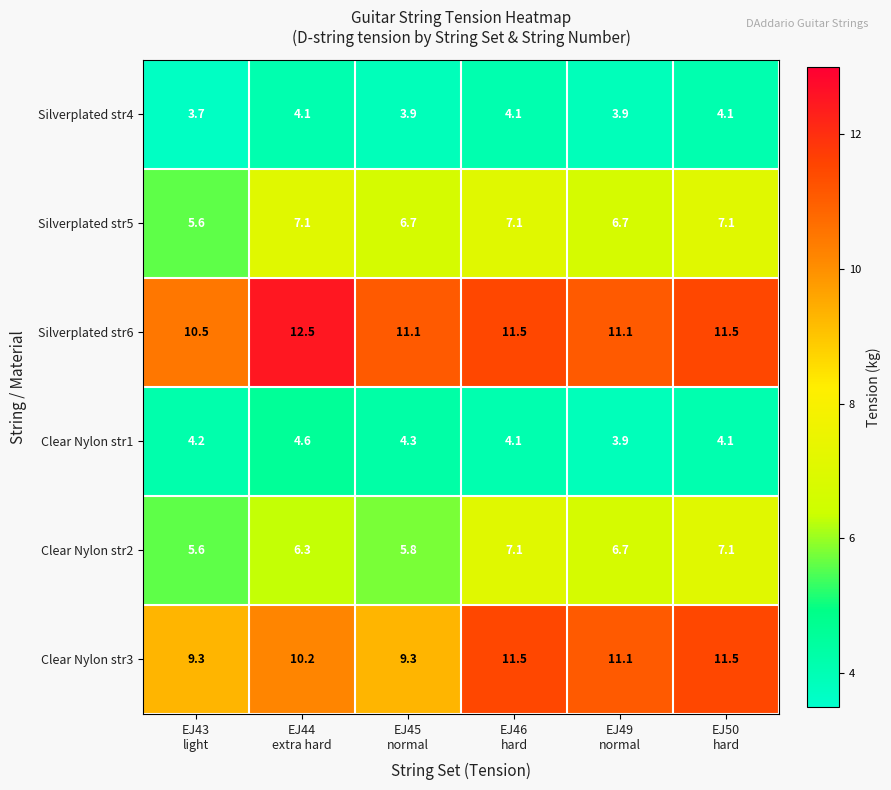

What is the greatest value displayed?

12.5